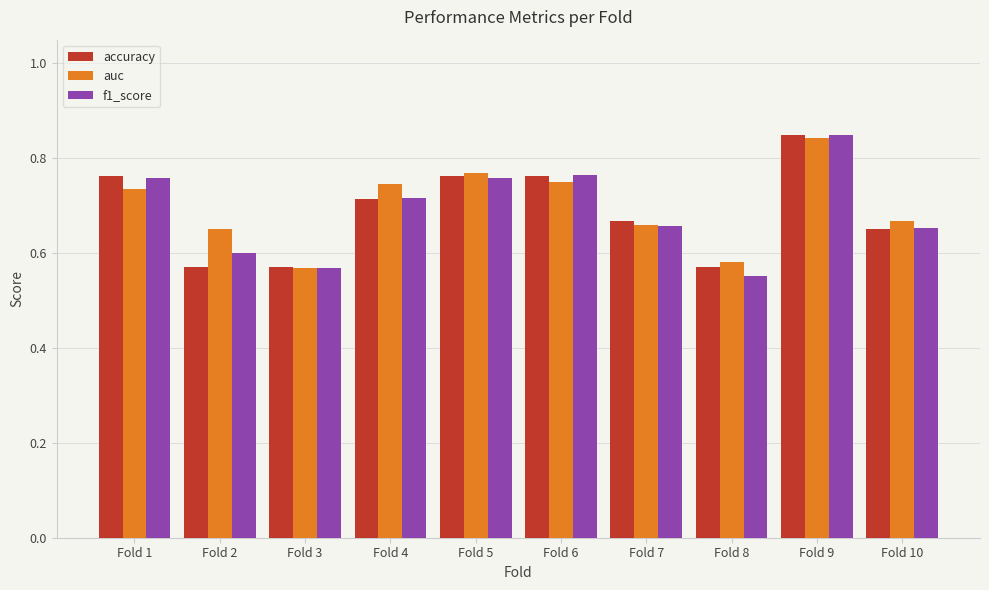

What is the difference between the maximum and second lowest values in the auc series?

0.3